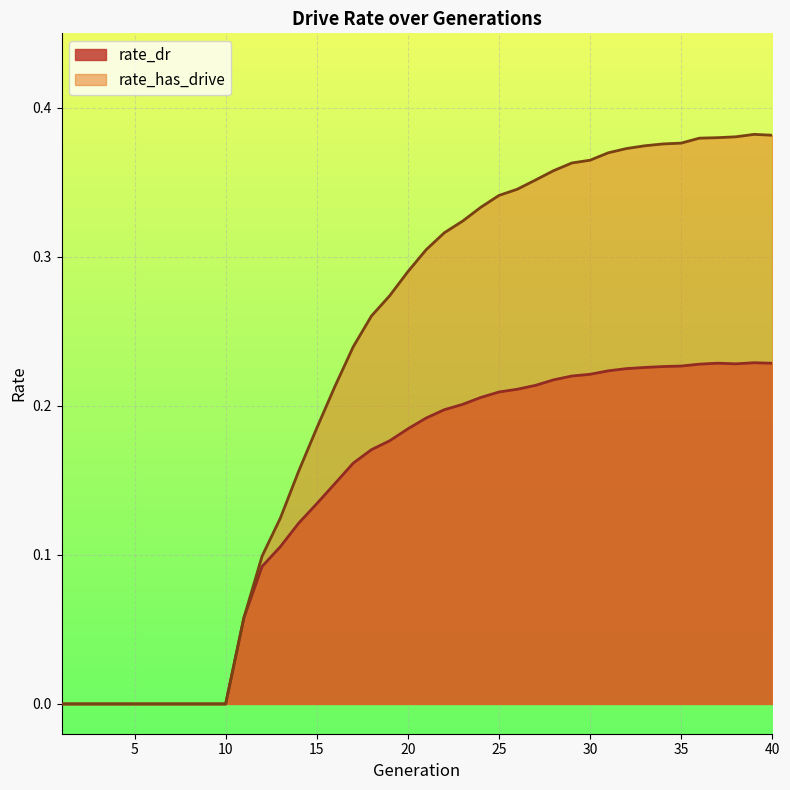

Rank the series by their maximum value, from highest to lowest.

rate_has_drive, rate_dr